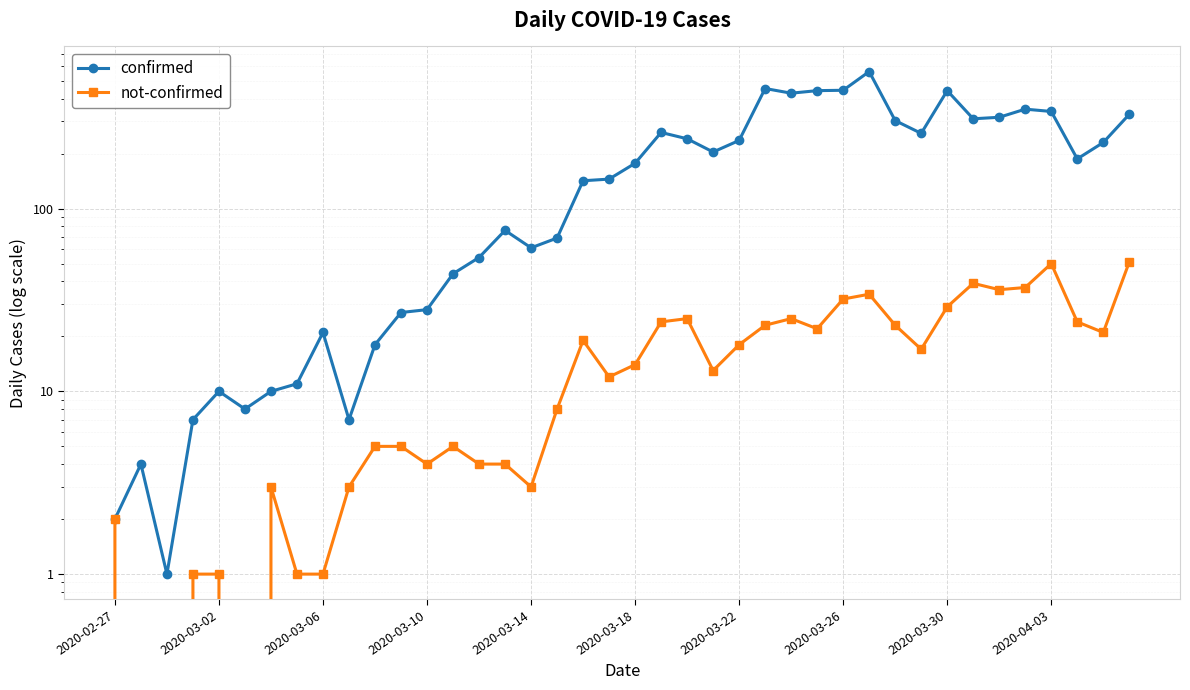

What is the approximate value of confirmed at 10?

18